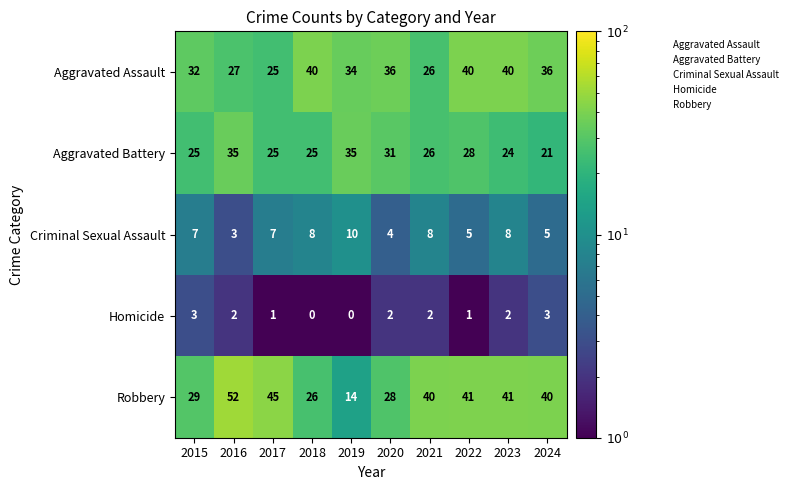

Read the Criminal Sexual Assault value at 2019.

10